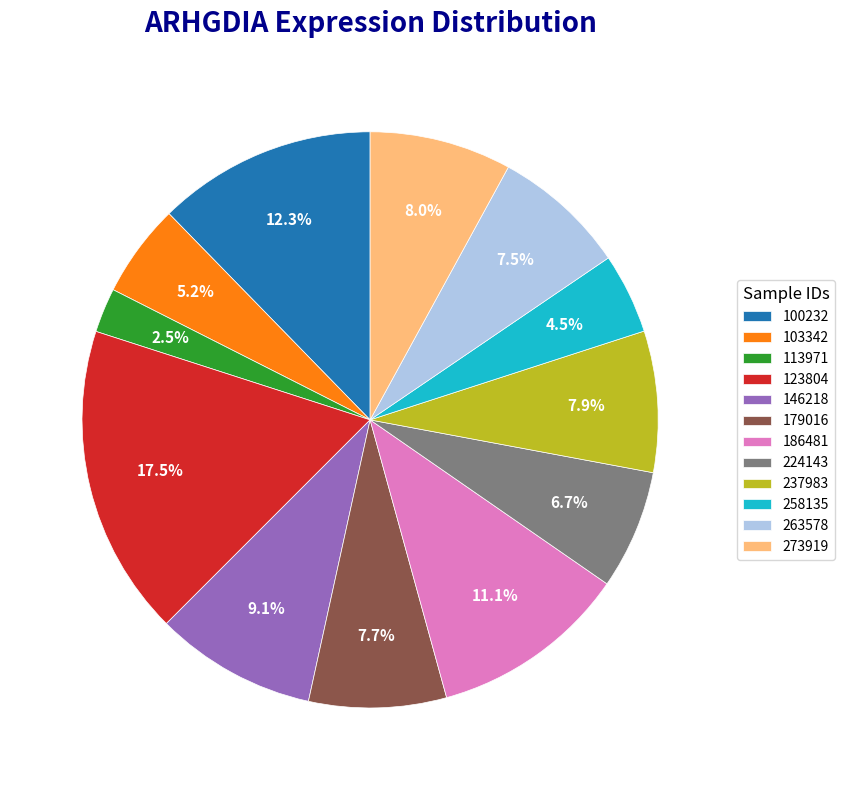

What is the ratio of the value at 258135 to the value at 103342?

0.9